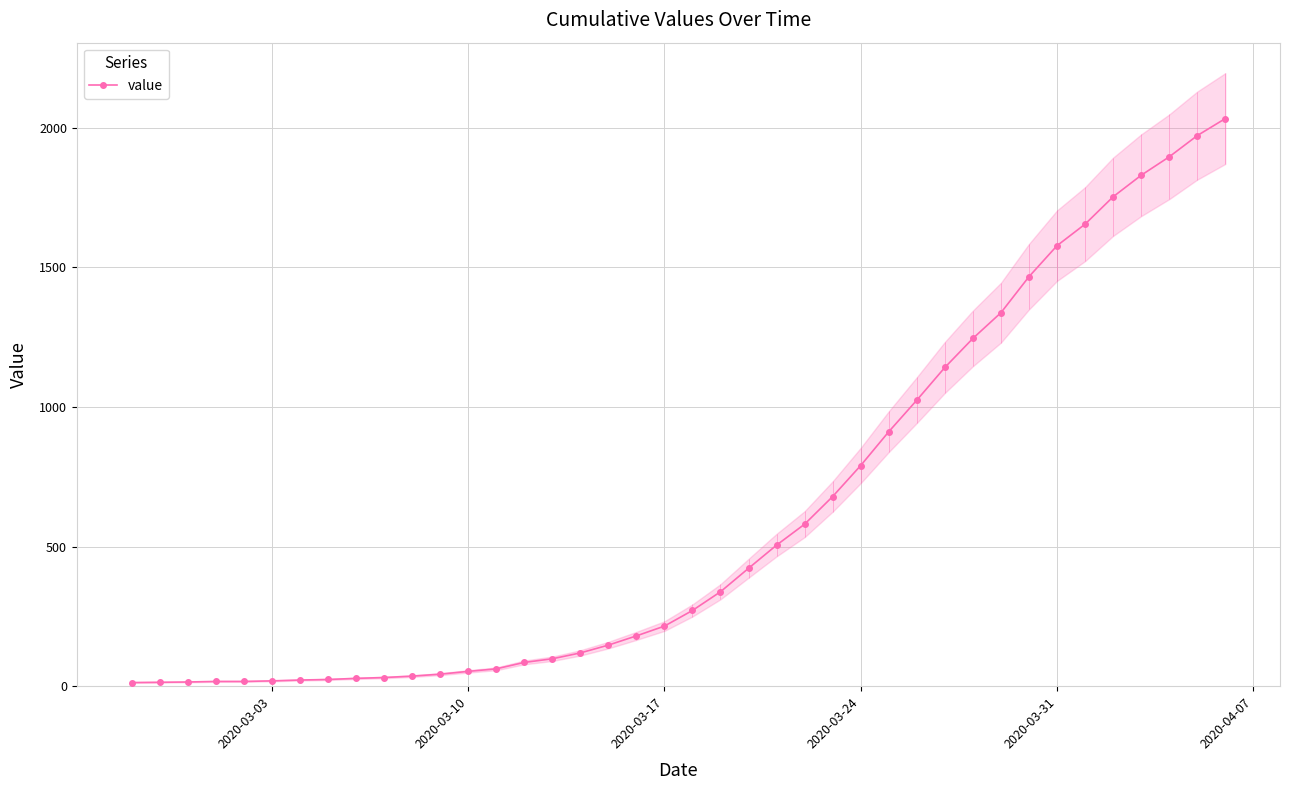

What is the highest value of the value series?

2032